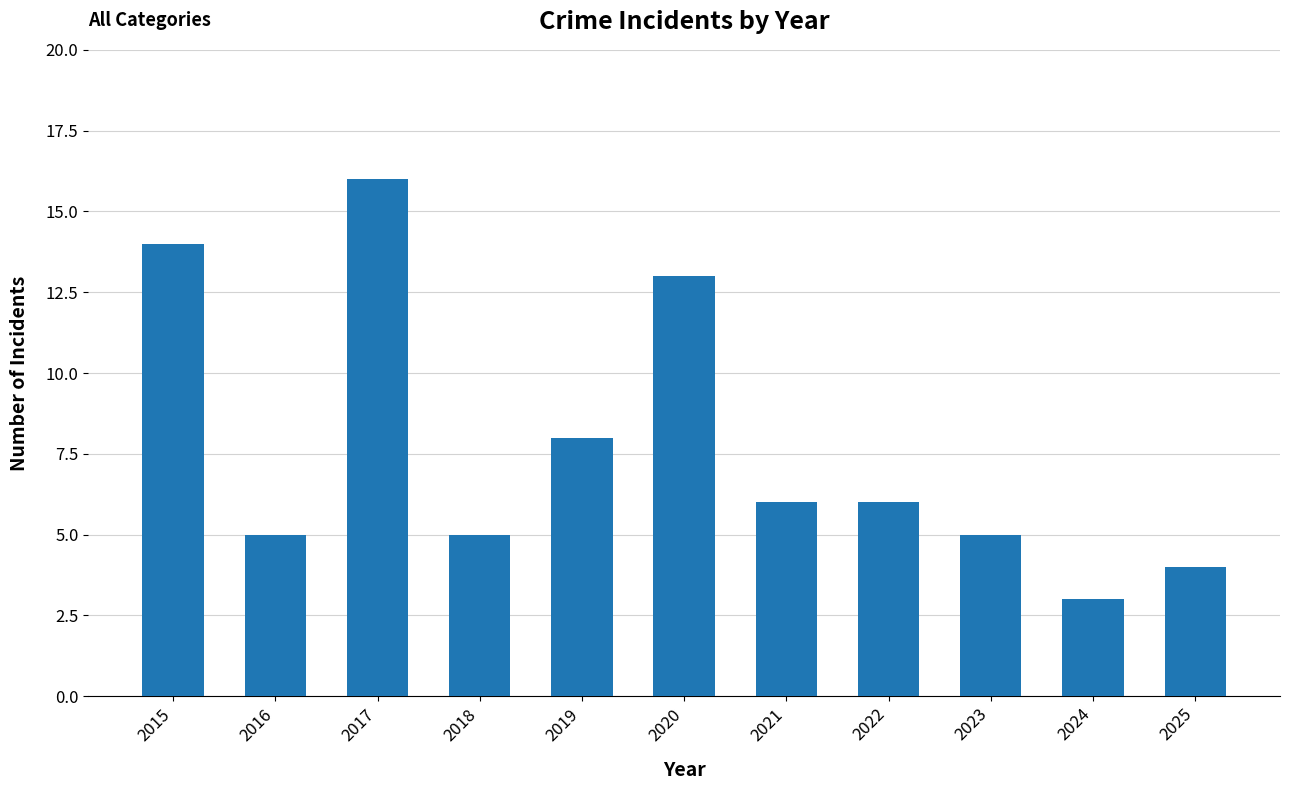

Where is the data nearest to the value 9?

2019